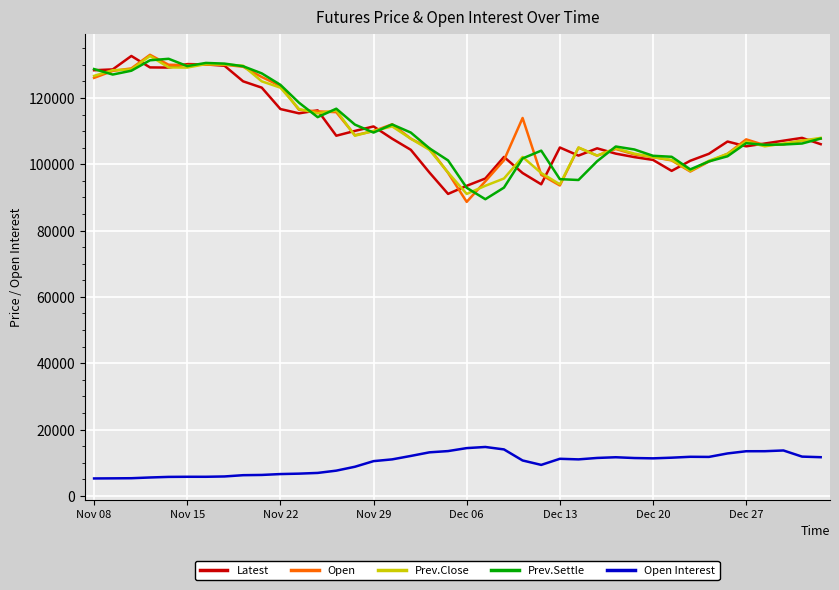

Is this an area chart (filled region under the line)?

No